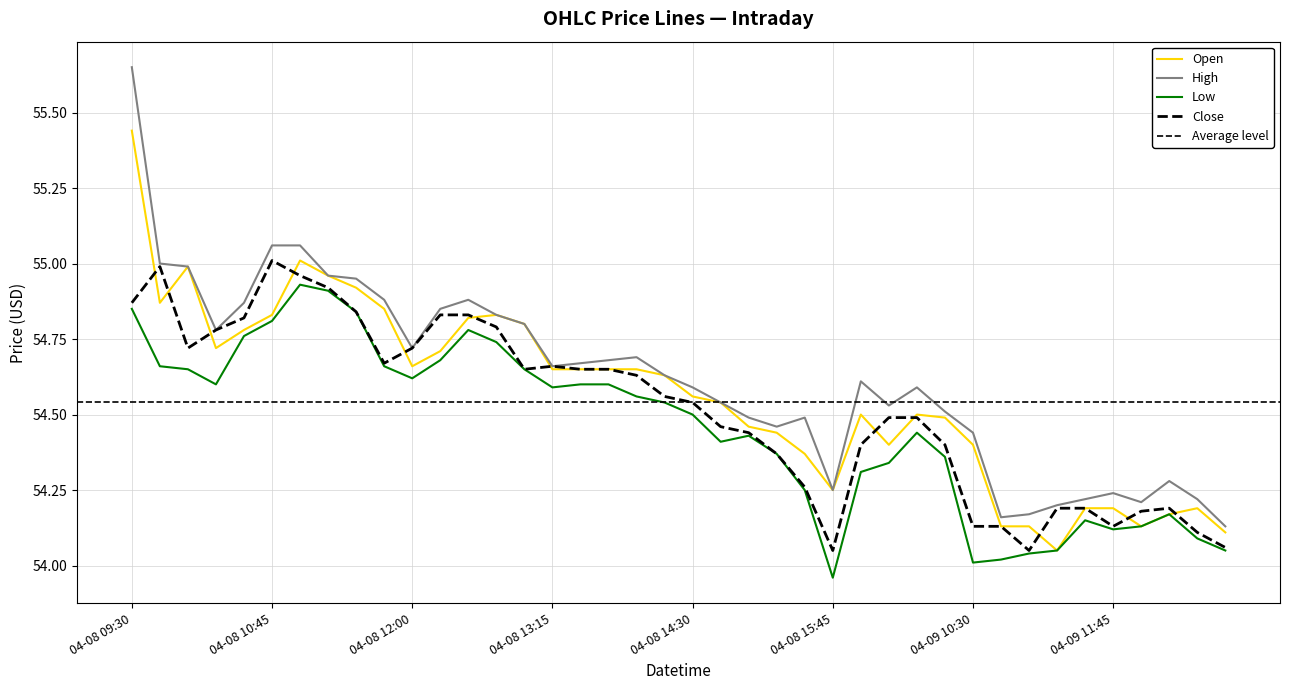

Is the value of Low at 04-08 13:00 greater than the value of High at 04-08 12:00?

No